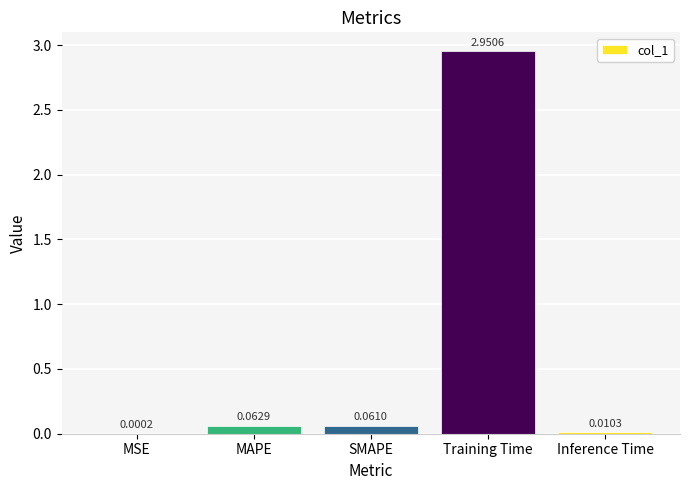

Which category has the highest value across all series?

Training Time